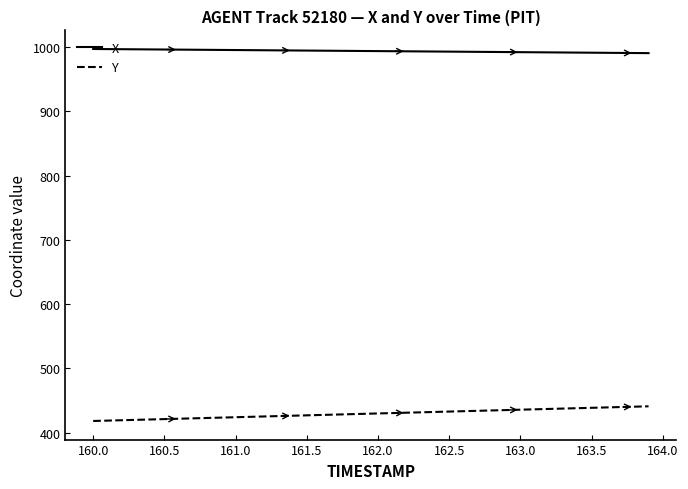

List the series in order of their peak value, highest first.

X, Y